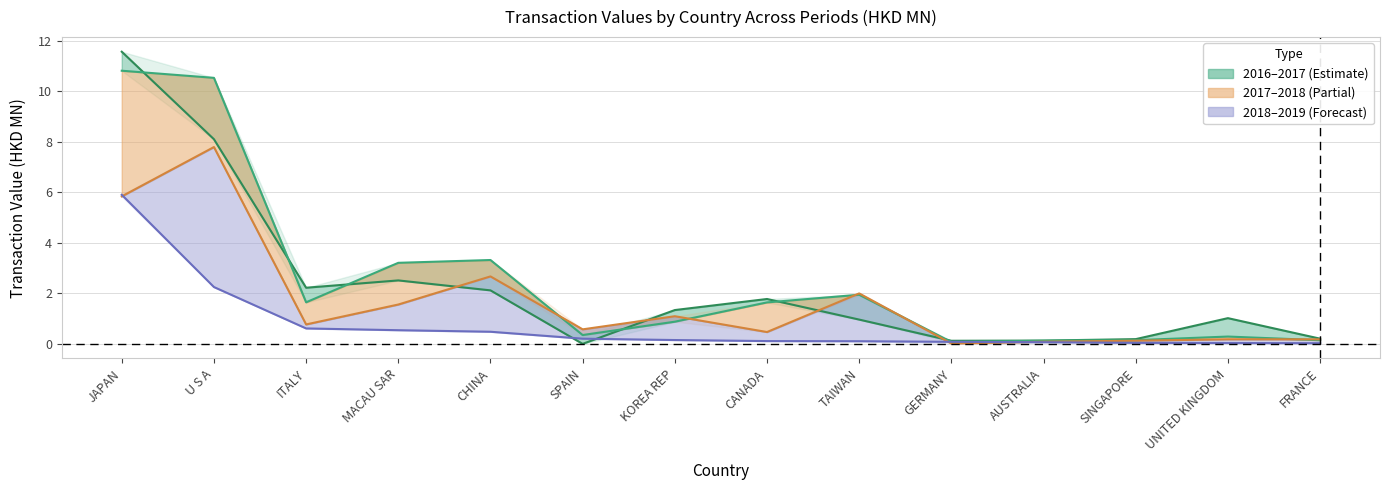

What is the total value across all series at ITALY?

5.2